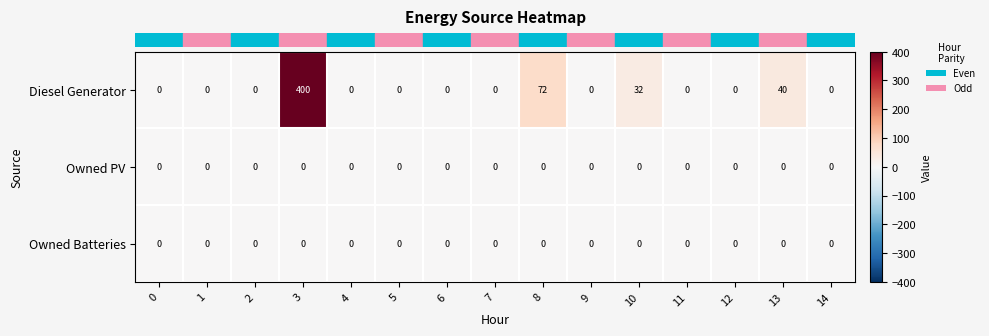

Which series has the widest spread of values?

Diesel Generator